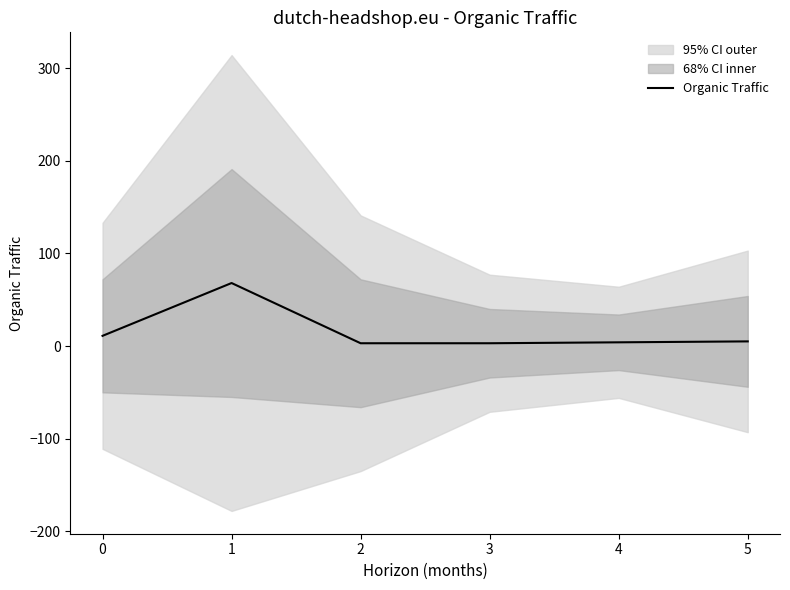

Is it true that the value at 0 is 5?

False